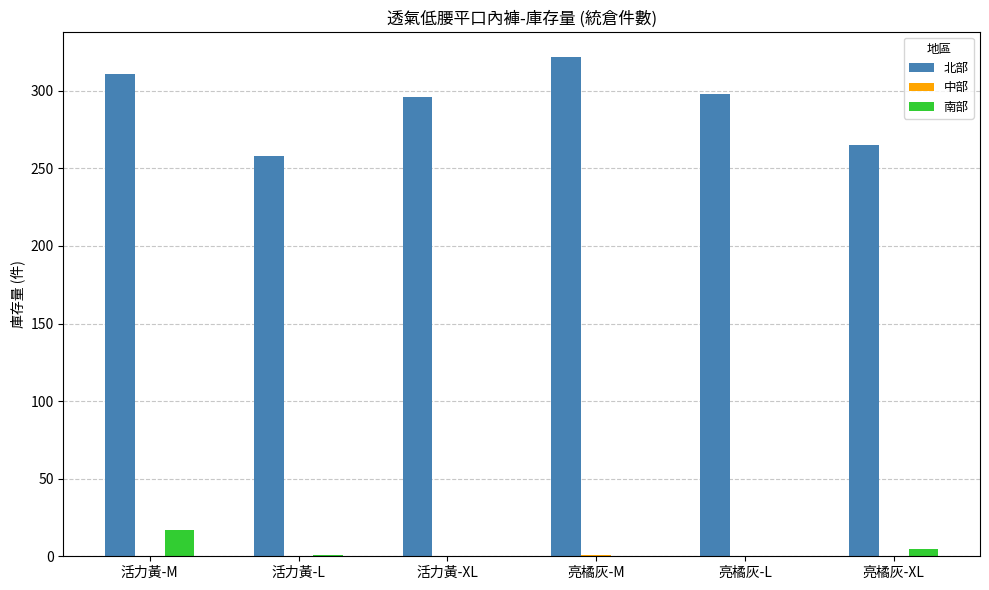

What is the spread (max minus min) of values at 活力黃-L?

258